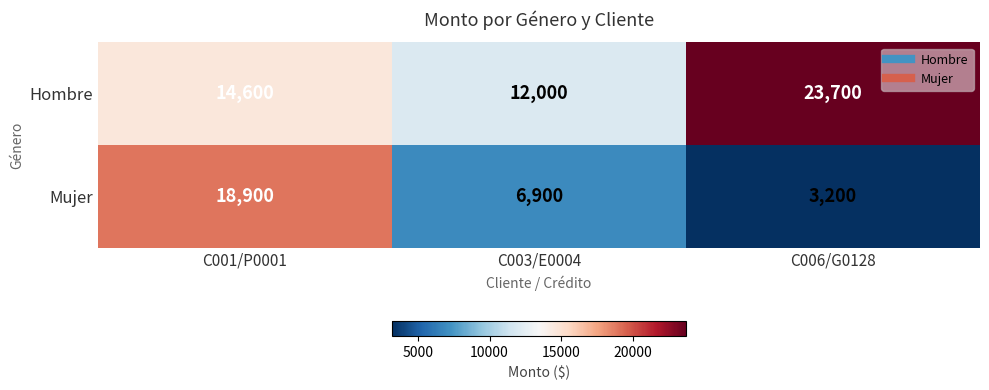

List the series in order of their overall mean, lowest first.

Mujer, Hombre